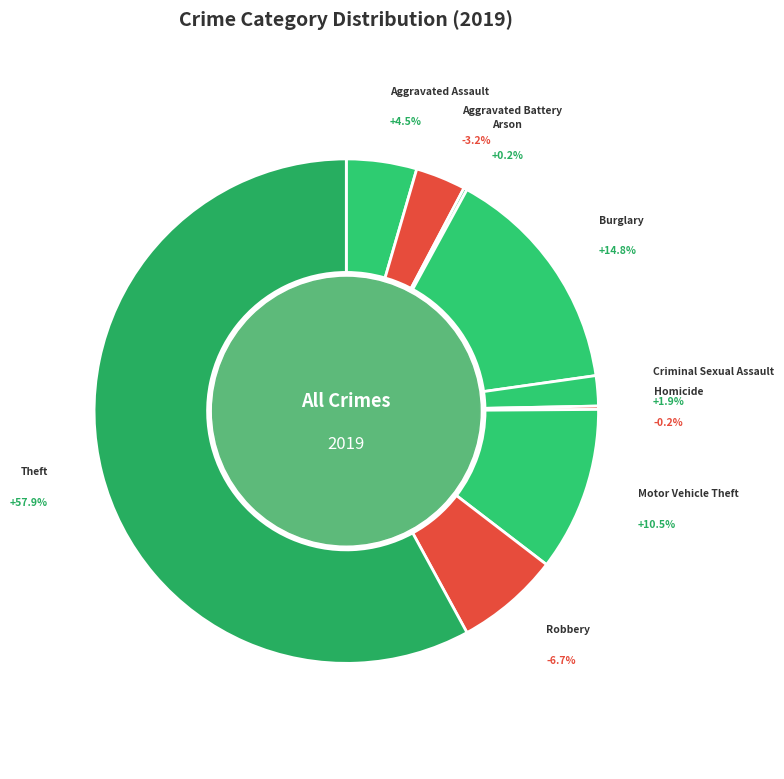

Does Robbery account for over 50% of the chart?

No